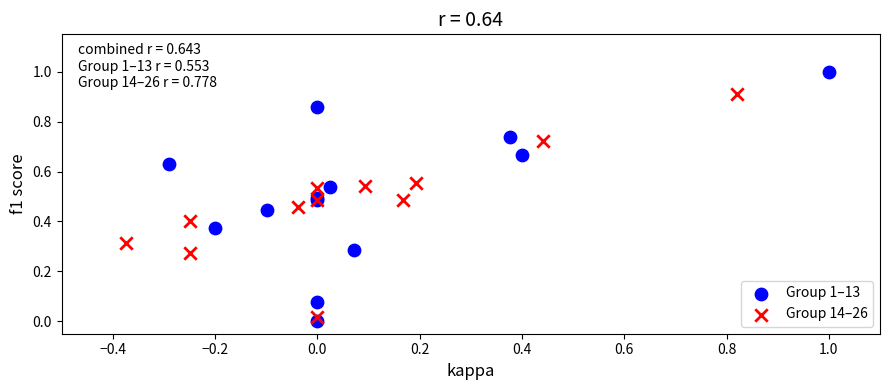

What are all the series names shown in the legend?

Group 1–13, Group 14–26